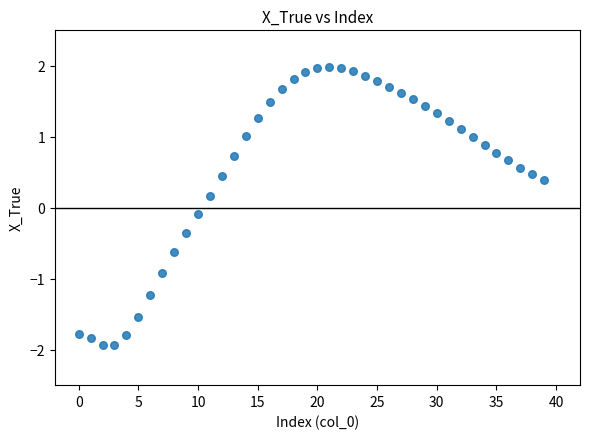

Count the number of points in this scatter plot.

40